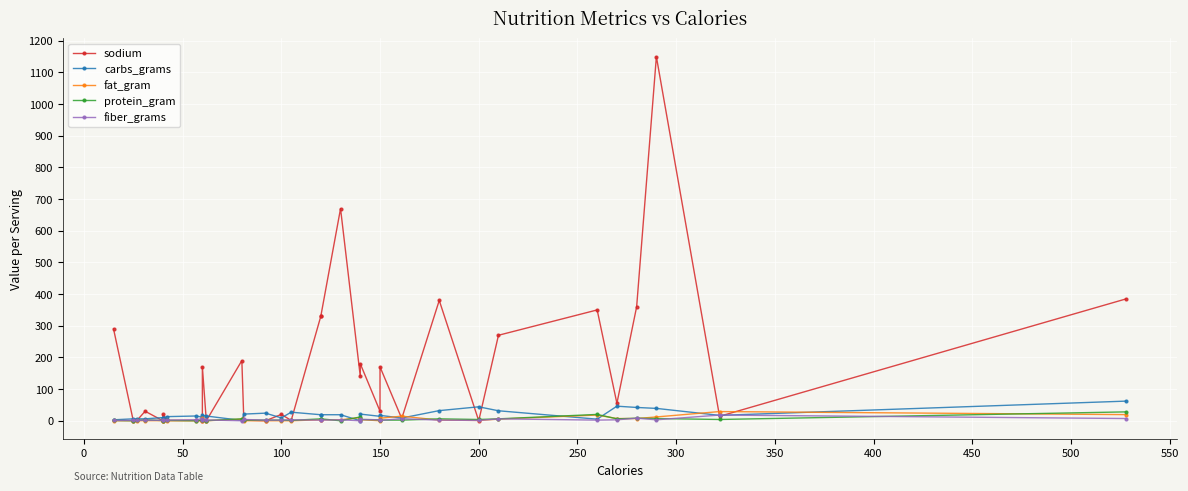

How many distinct data groups are displayed?

5